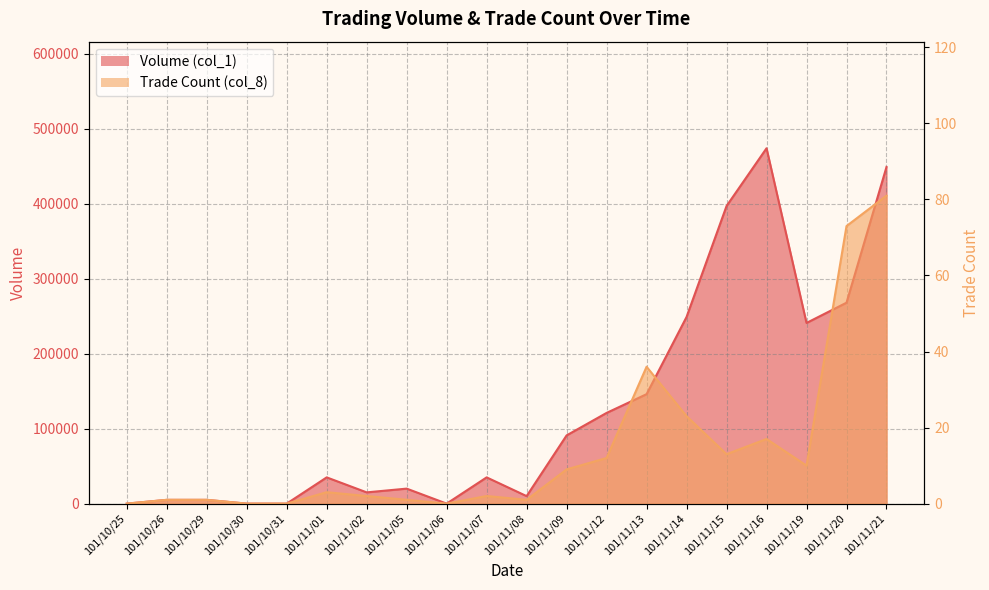

What is the label of the 14th point from the right?

101/11/02